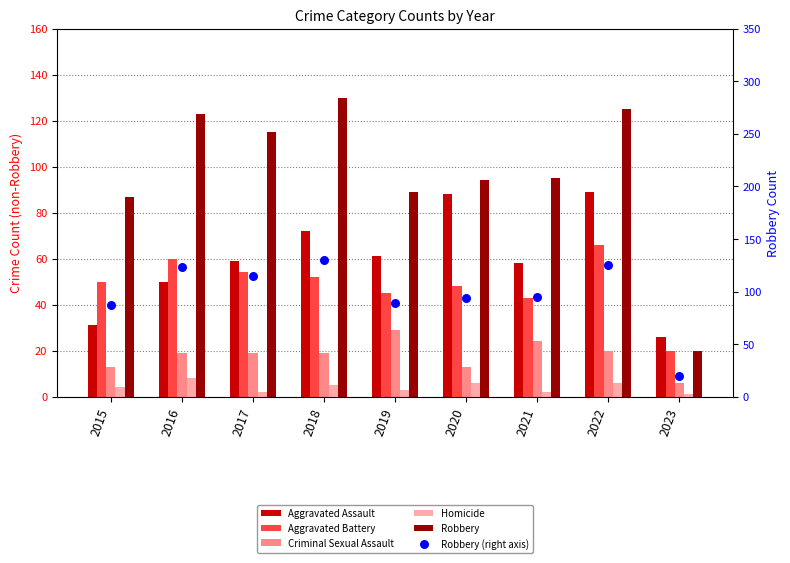

Is the value of Aggravated Battery at 2019 greater than the value of Criminal Sexual Assault at 2016?

Yes